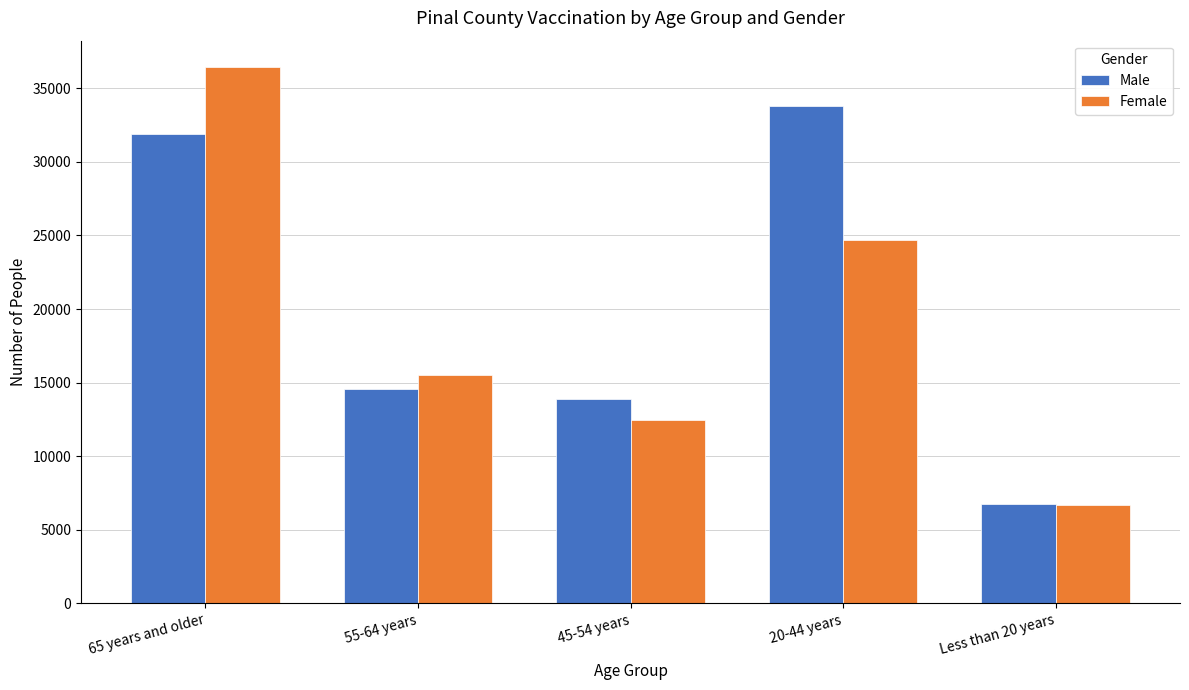

At which category is the sum across all series the highest?

65 years and older